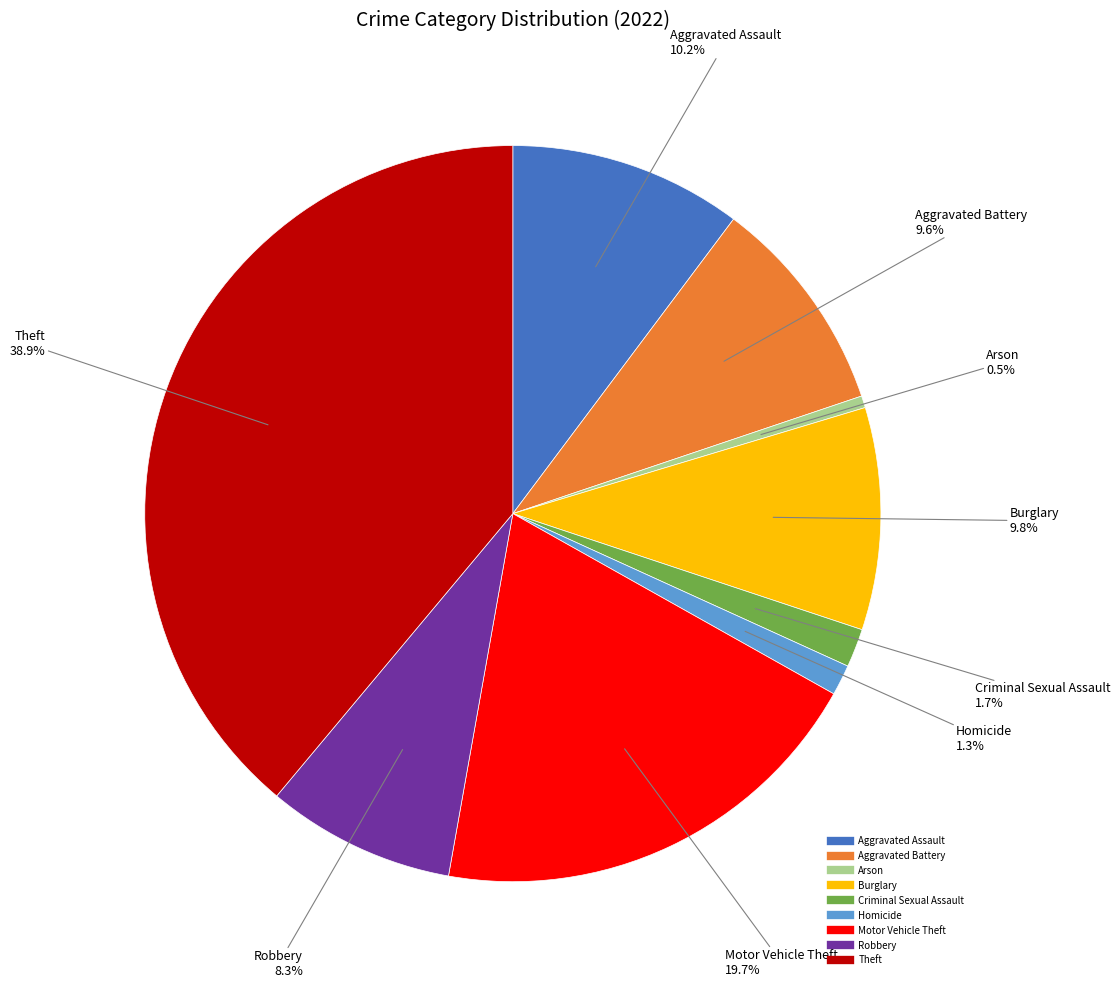

How many segments does this pie chart have?

9